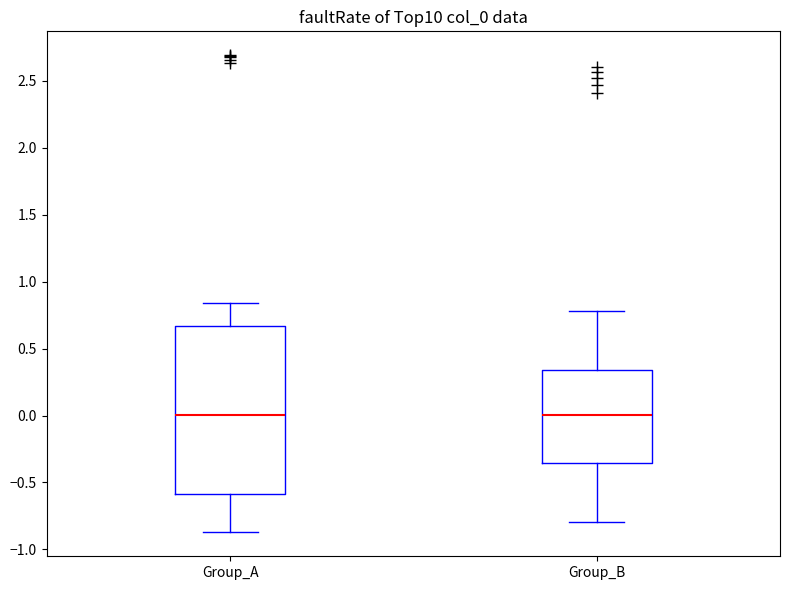

Where does the median line of the box for Group_B sit on the y-axis? The values are not printed on the chart, so give them approximately, as read against the axis.

0.00